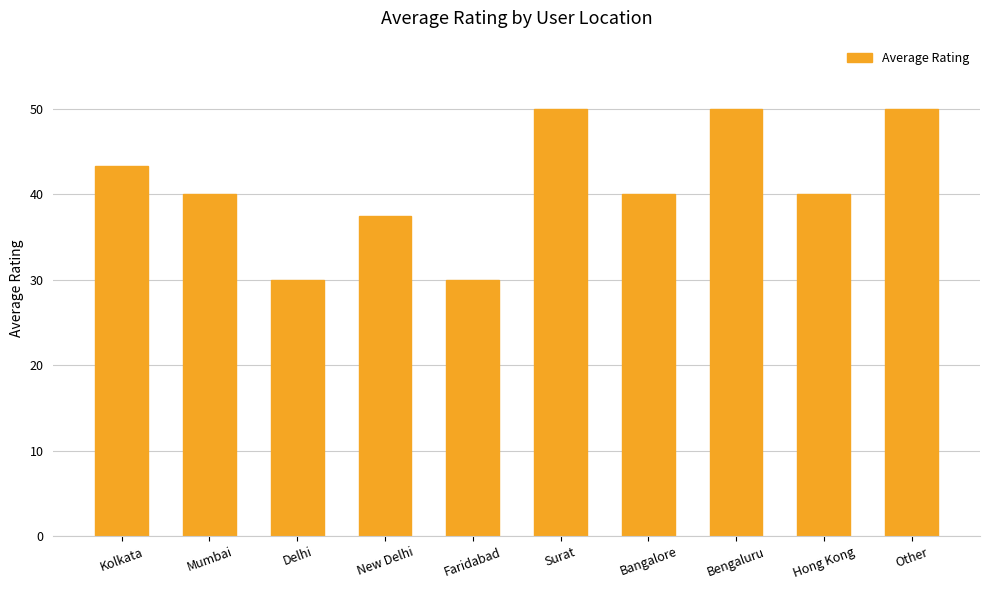

What is the change in value from Faridabad to Other?

+20.0